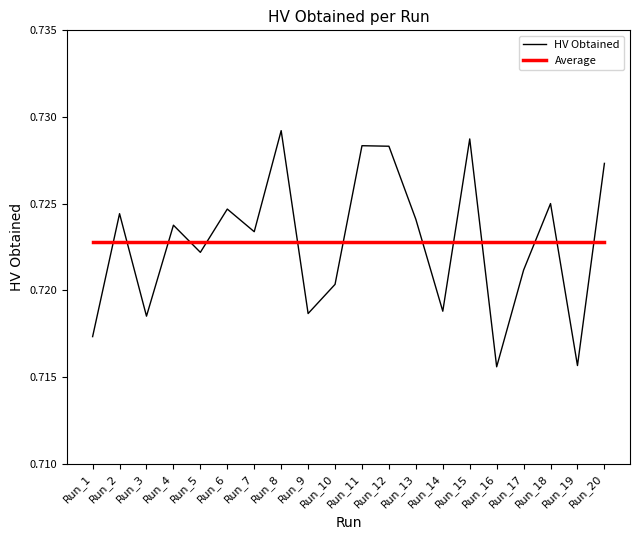

Between Run_7 and Run_14, which series saw the biggest shift?

HV Obtained